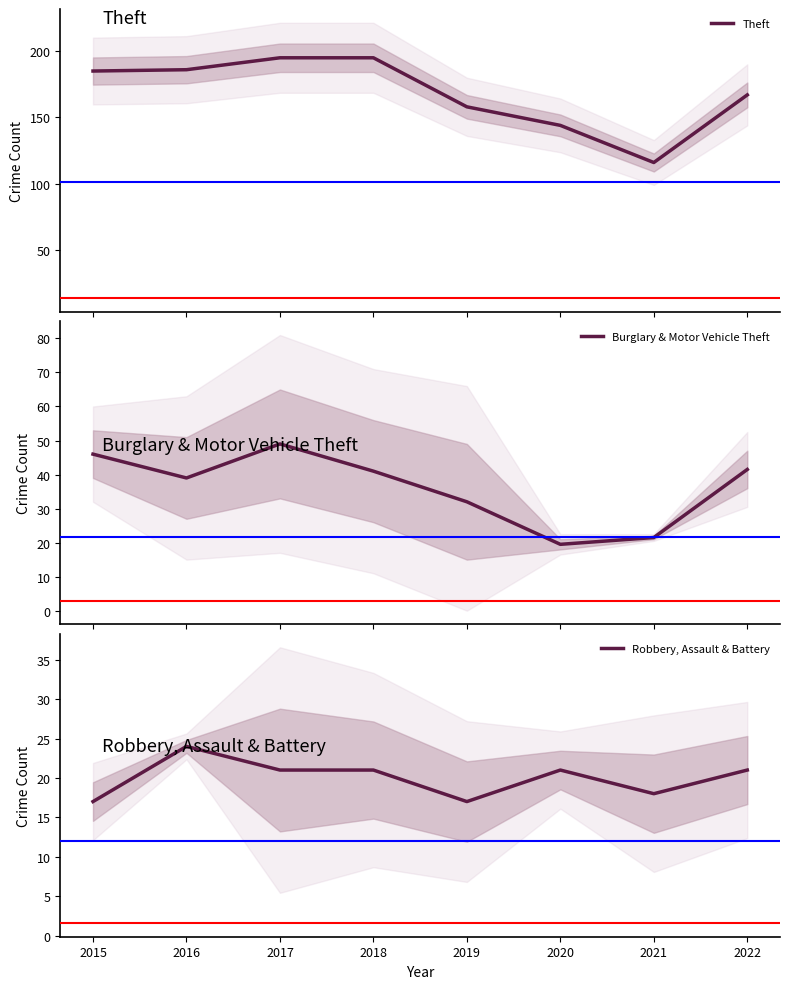

What is the minimum value for Theft?

116